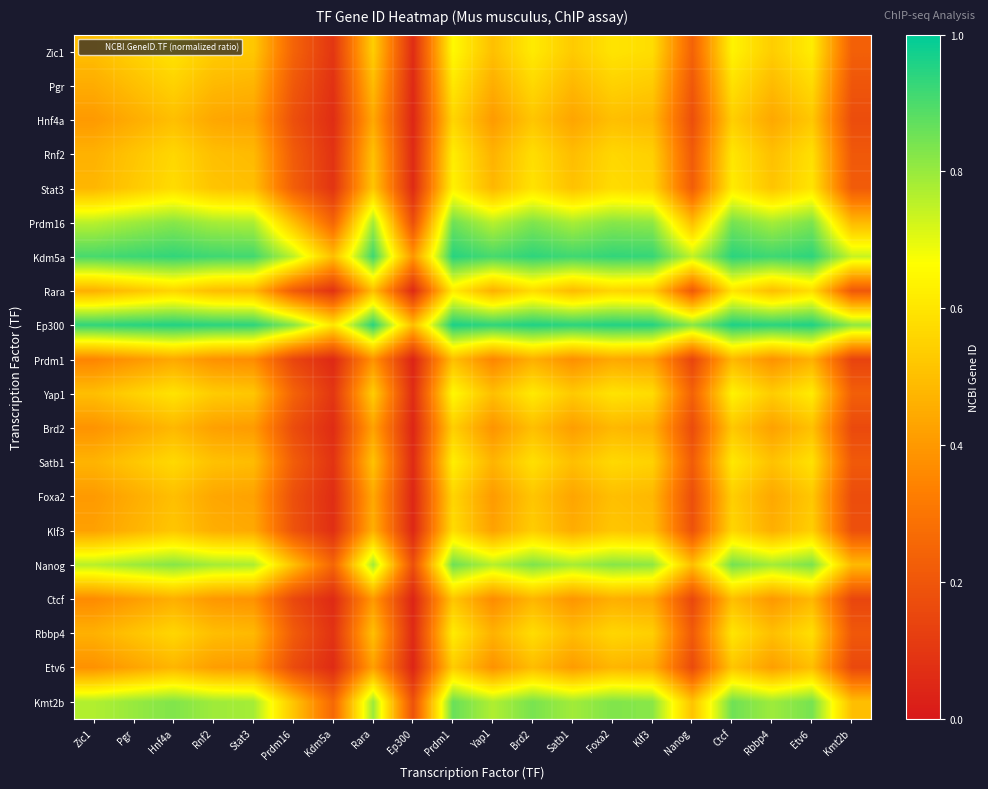

Reading left to right, extract all data points from this chart.

Zic1: Zic1=0.5	Pgr=0.5	Hnf4a=0.6	Rnf2=0.5	Stat3=0.5	Prdm16=0.2	Kdm5a=0.1	Rara=0.5	Ep300=0.1	Prdm1=0.7	Yap1=0.5	Brd2=0.6	Satb1=0.5	Foxa2=0.6	Klf3=0.6	Nanog=0.2	Ctcf=0.6	Rbbp4=0.5	Etv6=0.6	Kmt2b=0.2
Pgr: Zic1=0.5	Pgr=0.5	Hnf4a=0.5	Rnf2=0.5	Stat3=0.5	Prdm16=0.2	Kdm5a=0.1	Rara=0.5	Ep300=0.1	Prdm1=0.6	Yap1=0.5	Brd2=0.6	Satb1=0.5	Foxa2=0.5	Klf3=0.5	Nanog=0.2	Ctcf=0.6	Rbbp4=0.5	Etv6=0.6	Kmt2b=0.2
Hnf4a: Zic1=0.4	Pgr=0.5	Hnf4a=0.5	Rnf2=0.4	Stat3=0.4	Prdm16=0.2	Kdm5a=0.1	Rara=0.4	Ep300=0.0	Prdm1=0.6	Yap1=0.4	Brd2=0.5	Satb1=0.4	Foxa2=0.5	Klf3=0.5	Nanog=0.2	Ctcf=0.5	Rbbp4=0.4	Etv6=0.5	Kmt2b=0.2
Rnf2: Zic1=0.5	Pgr=0.5	Hnf4a=0.6	Rnf2=0.5	Stat3=0.5	Prdm16=0.2	Kdm5a=0.1	Rara=0.5	Ep300=0.1	Prdm1=0.6	Yap1=0.5	Brd2=0.6	Satb1=0.5	Foxa2=0.6	Klf3=0.5	Nanog=0.2	Ctcf=0.6	Rbbp4=0.5	Etv6=0.6	Kmt2b=0.2
Stat3: Zic1=0.5	Pgr=0.5	Hnf4a=0.6	Rnf2=0.5	Stat3=0.5	Prdm16=0.2	Kdm5a=0.1	Rara=0.5	Ep300=0.1	Prdm1=0.6	Yap1=0.5	Brd2=0.6	Satb1=0.5	Foxa2=0.6	Klf3=0.6	Nanog=0.2	Ctcf=0.6	Rbbp4=0.5	Etv6=0.6	Kmt2b=0.2
Prdm16: Zic1=0.8	Pgr=0.8	Hnf4a=0.8	Rnf2=0.8	Stat3=0.8	Prdm16=0.5	Kdm5a=0.2	Rara=0.8	Ep300=0.2	Prdm1=0.9	Yap1=0.8	Brd2=0.8	Satb1=0.8	Foxa2=0.8	Klf3=0.8	Nanog=0.5	Ctcf=0.8	Rbbp4=0.8	Etv6=0.8	Kmt2b=0.5
Kdm5a: Zic1=0.9	Pgr=0.9	Hnf4a=0.9	Rnf2=0.9	Stat3=0.9	Prdm16=0.8	Kdm5a=0.5	Rara=0.9	Ep300=0.4	Prdm1=0.9	Yap1=0.9	Brd2=0.9	Satb1=0.9	Foxa2=0.9	Klf3=0.9	Nanog=0.7	Ctcf=0.9	Rbbp4=0.9	Etv6=0.9	Kmt2b=0.7
Rara: Zic1=0.5	Pgr=0.5	Hnf4a=0.6	Rnf2=0.5	Stat3=0.5	Prdm16=0.2	Kdm5a=0.1	Rara=0.5	Ep300=0.1	Prdm1=0.6	Yap1=0.5	Brd2=0.6	Satb1=0.5	Foxa2=0.6	Klf3=0.5	Nanog=0.2	Ctcf=0.6	Rbbp4=0.5	Etv6=0.6	Kmt2b=0.2
Ep300: Zic1=0.9	Pgr=0.9	Hnf4a=1.0	Rnf2=0.9	Stat3=0.9	Prdm16=0.8	Kdm5a=0.6	Rara=0.9	Ep300=0.5	Prdm1=1.0	Yap1=0.9	Brd2=1.0	Satb1=0.9	Foxa2=1.0	Klf3=1.0	Nanog=0.8	Ctcf=1.0	Rbbp4=0.9	Etv6=1.0	Kmt2b=0.8
Prdm1: Zic1=0.3	Pgr=0.4	Hnf4a=0.4	Rnf2=0.4	Stat3=0.4	Prdm16=0.1	Kdm5a=0.1	Rara=0.4	Ep300=0.0	Prdm1=0.5	Yap1=0.3	Brd2=0.5	Satb1=0.4	Foxa2=0.4	Klf3=0.4	Nanog=0.1	Ctcf=0.5	Rbbp4=0.4	Etv6=0.5	Kmt2b=0.1
Yap1: Zic1=0.5	Pgr=0.5	Hnf4a=0.6	Rnf2=0.5	Stat3=0.5	Prdm16=0.2	Kdm5a=0.1	Rara=0.5	Ep300=0.1	Prdm1=0.7	Yap1=0.5	Brd2=0.6	Satb1=0.5	Foxa2=0.6	Klf3=0.6	Nanog=0.2	Ctcf=0.6	Rbbp4=0.5	Etv6=0.6	Kmt2b=0.2
Brd2: Zic1=0.4	Pgr=0.4	Hnf4a=0.5	Rnf2=0.4	Stat3=0.4	Prdm16=0.2	Kdm5a=0.1	Rara=0.4	Ep300=0.0	Prdm1=0.5	Yap1=0.4	Brd2=0.5	Satb1=0.4	Foxa2=0.5	Klf3=0.5	Nanog=0.2	Ctcf=0.5	Rbbp4=0.4	Etv6=0.5	Kmt2b=0.2
Satb1: Zic1=0.5	Pgr=0.5	Hnf4a=0.6	Rnf2=0.5	Stat3=0.5	Prdm16=0.2	Kdm5a=0.1	Rara=0.5	Ep300=0.1	Prdm1=0.6	Yap1=0.5	Brd2=0.6	Satb1=0.5	Foxa2=0.6	Klf3=0.5	Nanog=0.2	Ctcf=0.6	Rbbp4=0.5	Etv6=0.6	Kmt2b=0.2
Foxa2: Zic1=0.4	Pgr=0.5	Hnf4a=0.5	Rnf2=0.4	Stat3=0.4	Prdm16=0.2	Kdm5a=0.1	Rara=0.4	Ep300=0.0	Prdm1=0.6	Yap1=0.4	Brd2=0.5	Satb1=0.4	Foxa2=0.5	Klf3=0.5	Nanog=0.2	Ctcf=0.5	Rbbp4=0.4	Etv6=0.5	Kmt2b=0.2
Klf3: Zic1=0.4	Pgr=0.5	Hnf4a=0.5	Rnf2=0.5	Stat3=0.4	Prdm16=0.2	Kdm5a=0.1	Rara=0.5	Ep300=0.0	Prdm1=0.6	Yap1=0.4	Brd2=0.5	Satb1=0.5	Foxa2=0.5	Klf3=0.5	Nanog=0.2	Ctcf=0.6	Rbbp4=0.5	Etv6=0.5	Kmt2b=0.2
Nanog: Zic1=0.8	Pgr=0.8	Hnf4a=0.8	Rnf2=0.8	Stat3=0.8	Prdm16=0.5	Kdm5a=0.3	Rara=0.8	Ep300=0.2	Prdm1=0.9	Yap1=0.8	Brd2=0.8	Satb1=0.8	Foxa2=0.8	Klf3=0.8	Nanog=0.5	Ctcf=0.8	Rbbp4=0.8	Etv6=0.8	Kmt2b=0.5
Ctcf: Zic1=0.4	Pgr=0.4	Hnf4a=0.5	Rnf2=0.4	Stat3=0.4	Prdm16=0.2	Kdm5a=0.1	Rara=0.4	Ep300=0.0	Prdm1=0.5	Yap1=0.4	Brd2=0.5	Satb1=0.4	Foxa2=0.5	Klf3=0.4	Nanog=0.2	Ctcf=0.5	Rbbp4=0.4	Etv6=0.5	Kmt2b=0.1
Rbbp4: Zic1=0.5	Pgr=0.5	Hnf4a=0.6	Rnf2=0.5	Stat3=0.5	Prdm16=0.2	Kdm5a=0.1	Rara=0.5	Ep300=0.1	Prdm1=0.6	Yap1=0.5	Brd2=0.6	Satb1=0.5	Foxa2=0.6	Klf3=0.5	Nanog=0.2	Ctcf=0.6	Rbbp4=0.5	Etv6=0.6	Kmt2b=0.2
Etv6: Zic1=0.4	Pgr=0.4	Hnf4a=0.5	Rnf2=0.4	Stat3=0.4	Prdm16=0.2	Kdm5a=0.1	Rara=0.4	Ep300=0.0	Prdm1=0.5	Yap1=0.4	Brd2=0.5	Satb1=0.4	Foxa2=0.5	Klf3=0.5	Nanog=0.2	Ctcf=0.5	Rbbp4=0.4	Etv6=0.5	Kmt2b=0.2
Kmt2b: Zic1=0.8	Pgr=0.8	Hnf4a=0.8	Rnf2=0.8	Stat3=0.8	Prdm16=0.5	Kdm5a=0.3	Rara=0.8	Ep300=0.2	Prdm1=0.9	Yap1=0.8	Brd2=0.8	Satb1=0.8	Foxa2=0.8	Klf3=0.8	Nanog=0.5	Ctcf=0.9	Rbbp4=0.8	Etv6=0.8	Kmt2b=0.5